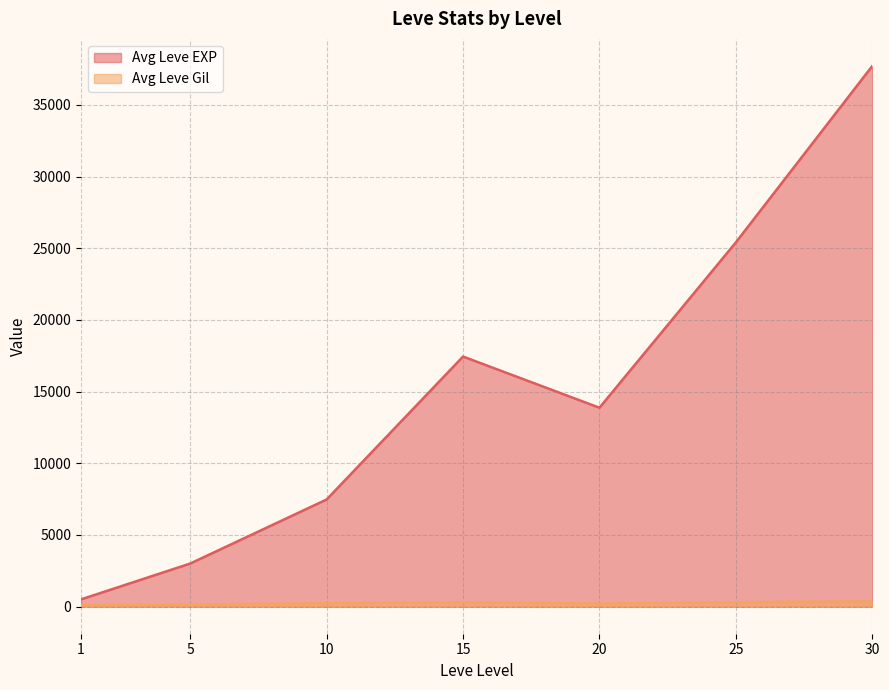

What is the maximum value shown in the chart?

37715.0